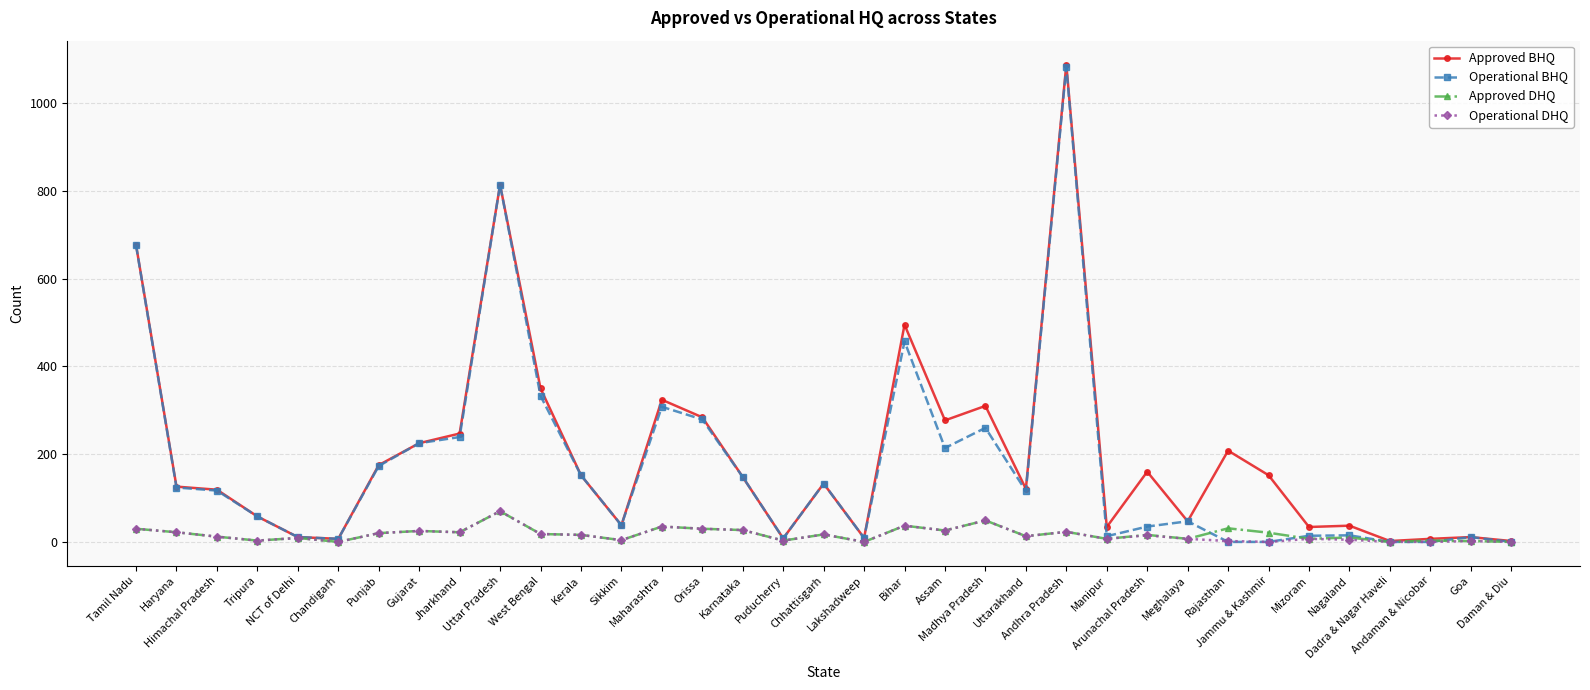

Read the Approved DHQ value at Assam.

26